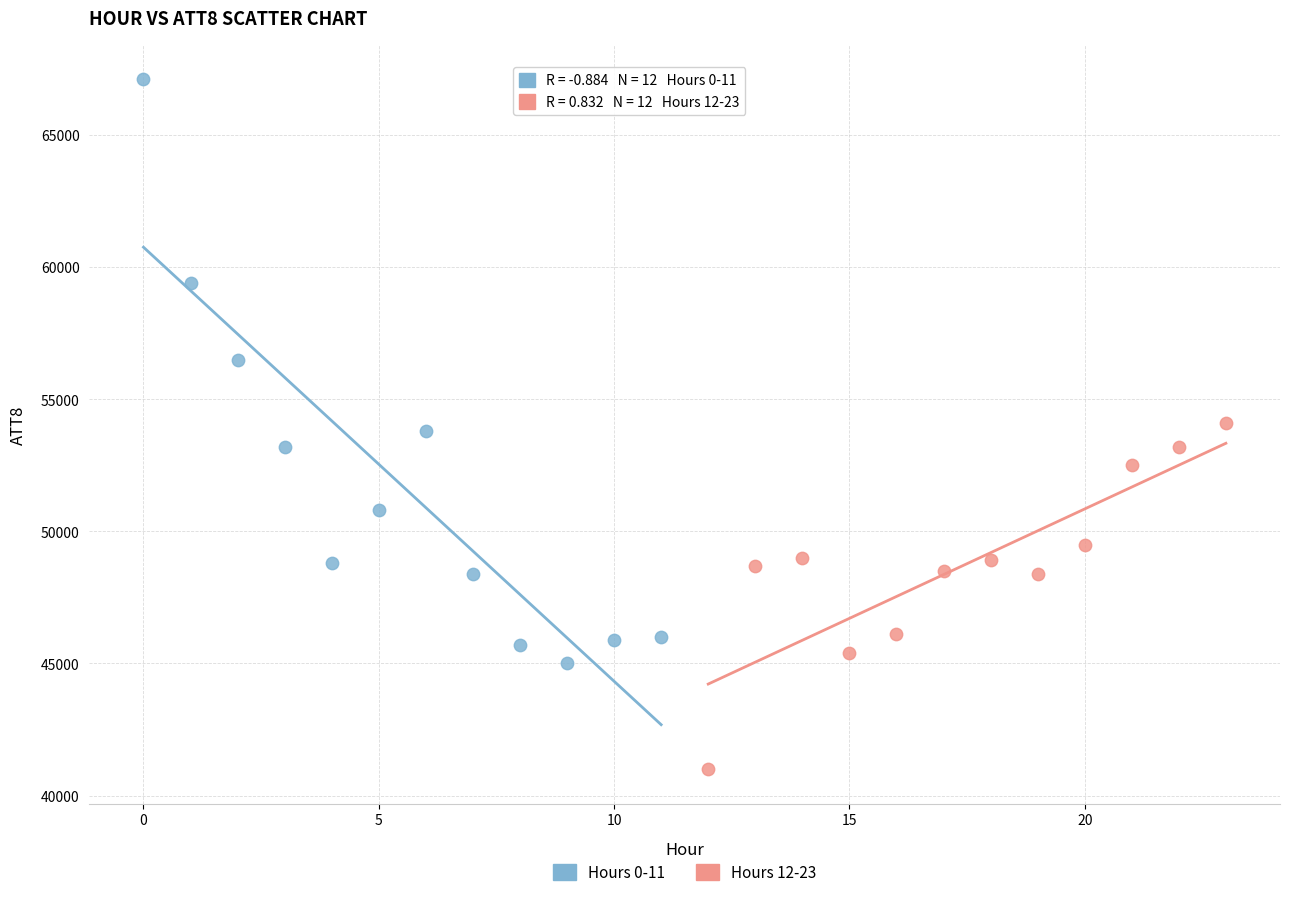

Which series has the largest Y range (max minus min)?

Hours 0-11